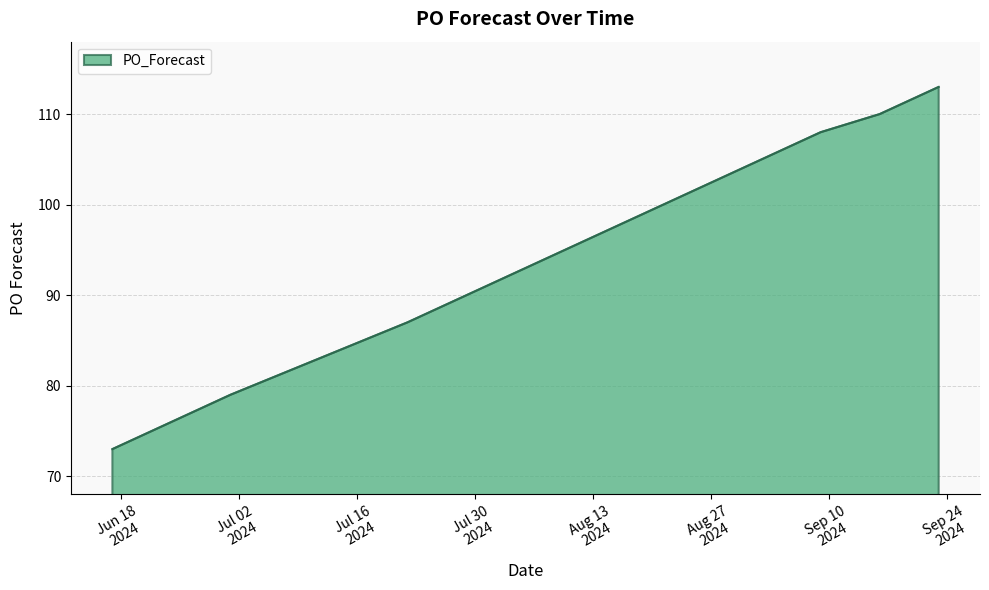

How many distinct data groups are displayed?

1